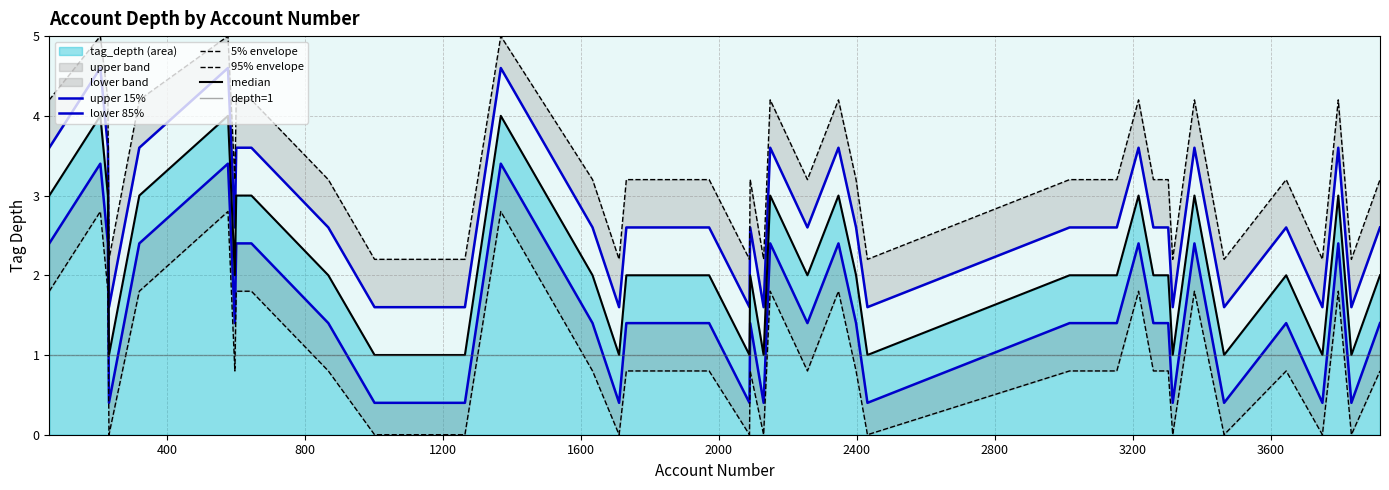

Is it true that the value at 320 is 5?

False